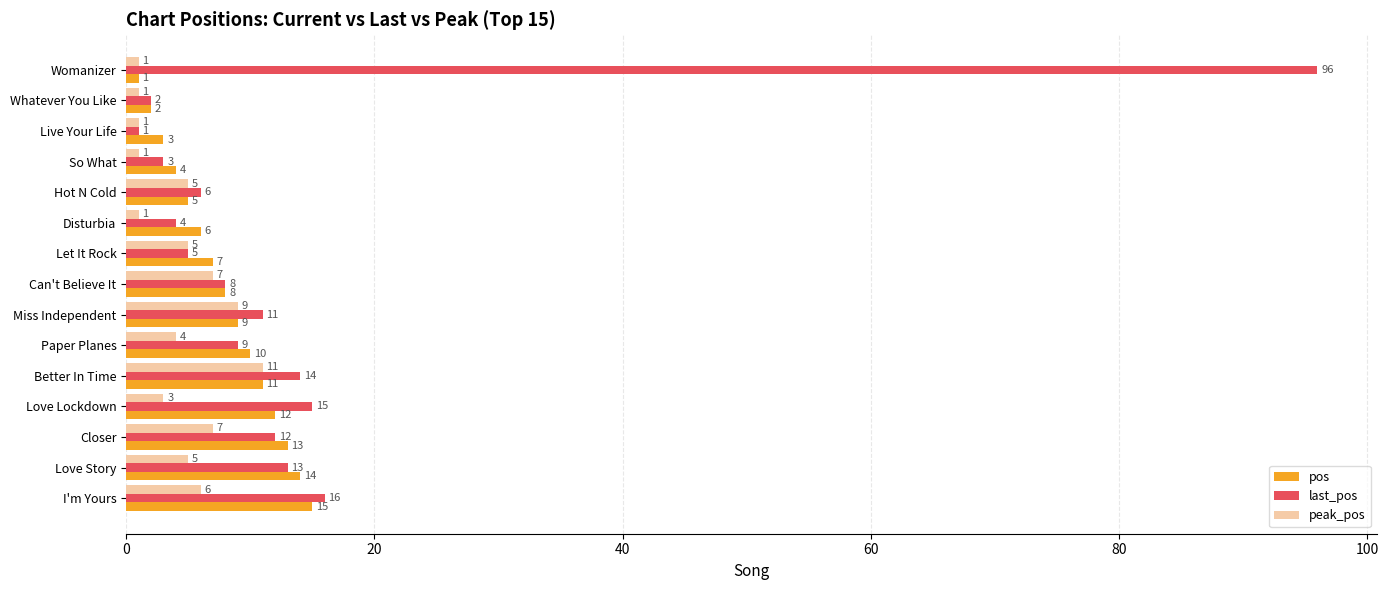

What is the sum of the last_pos values at Miss Independent and Let It Rock?

16